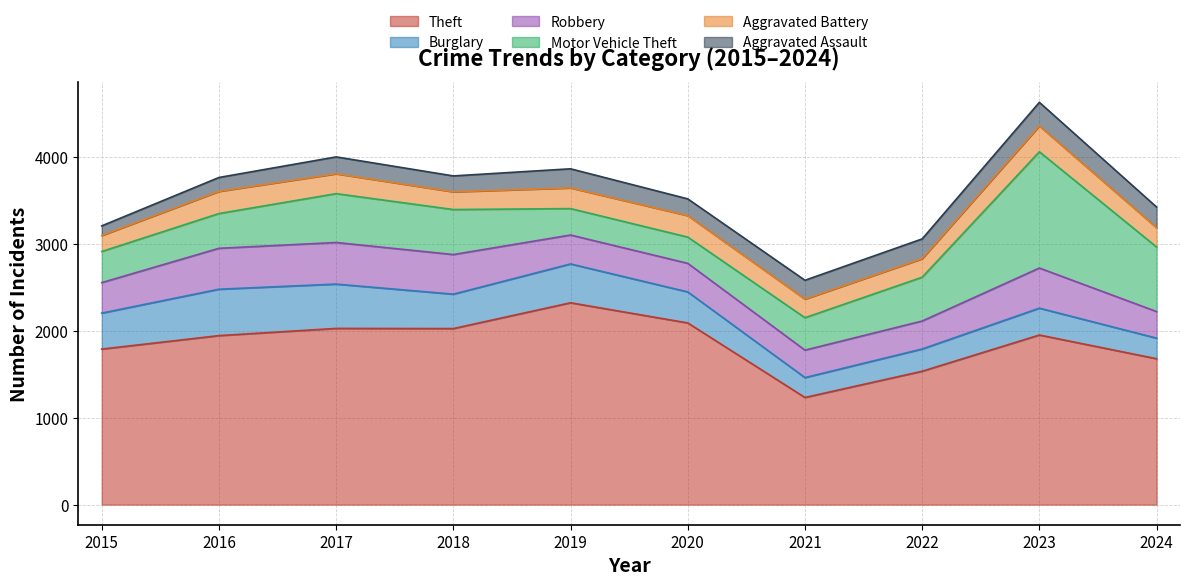

What is the greatest value displayed?

2323